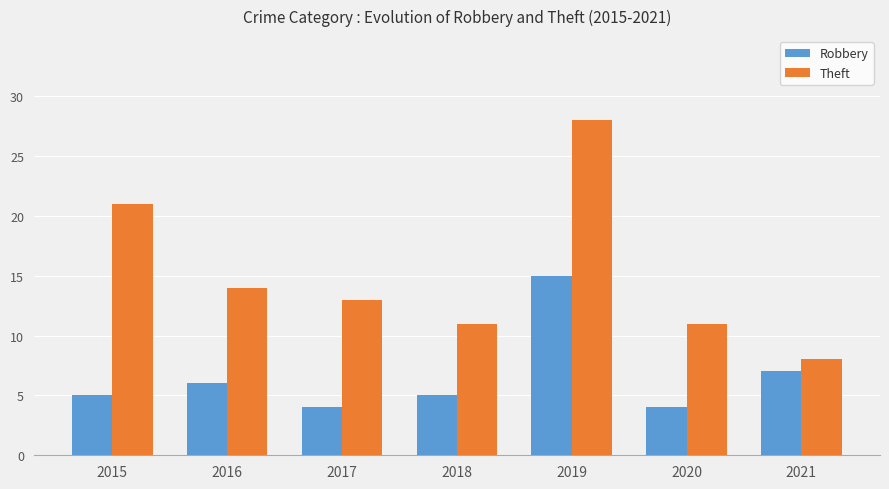

Which series has the widest spread of values?

Theft